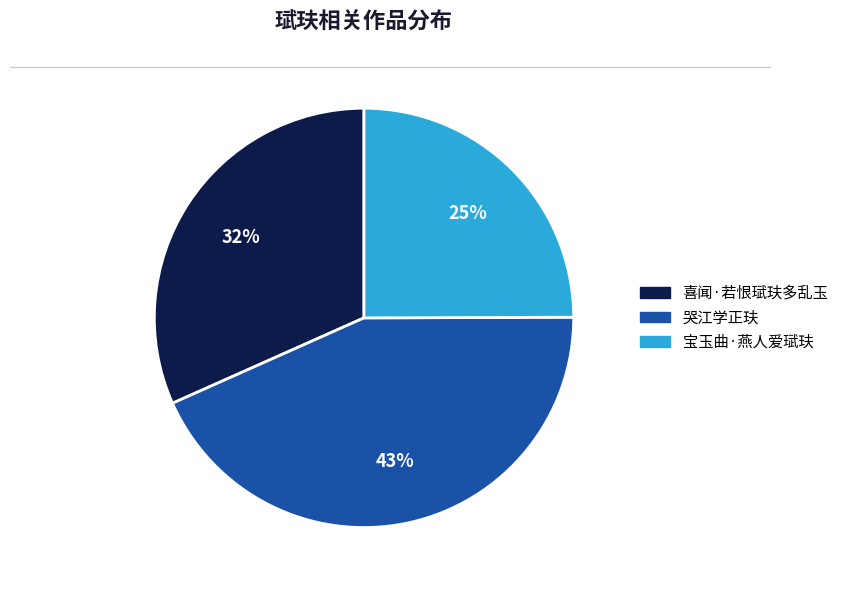

Do 哭江学正玞 and 喜闻·若恨珷玞多乱玉 together represent more than half of the pie?

Yes